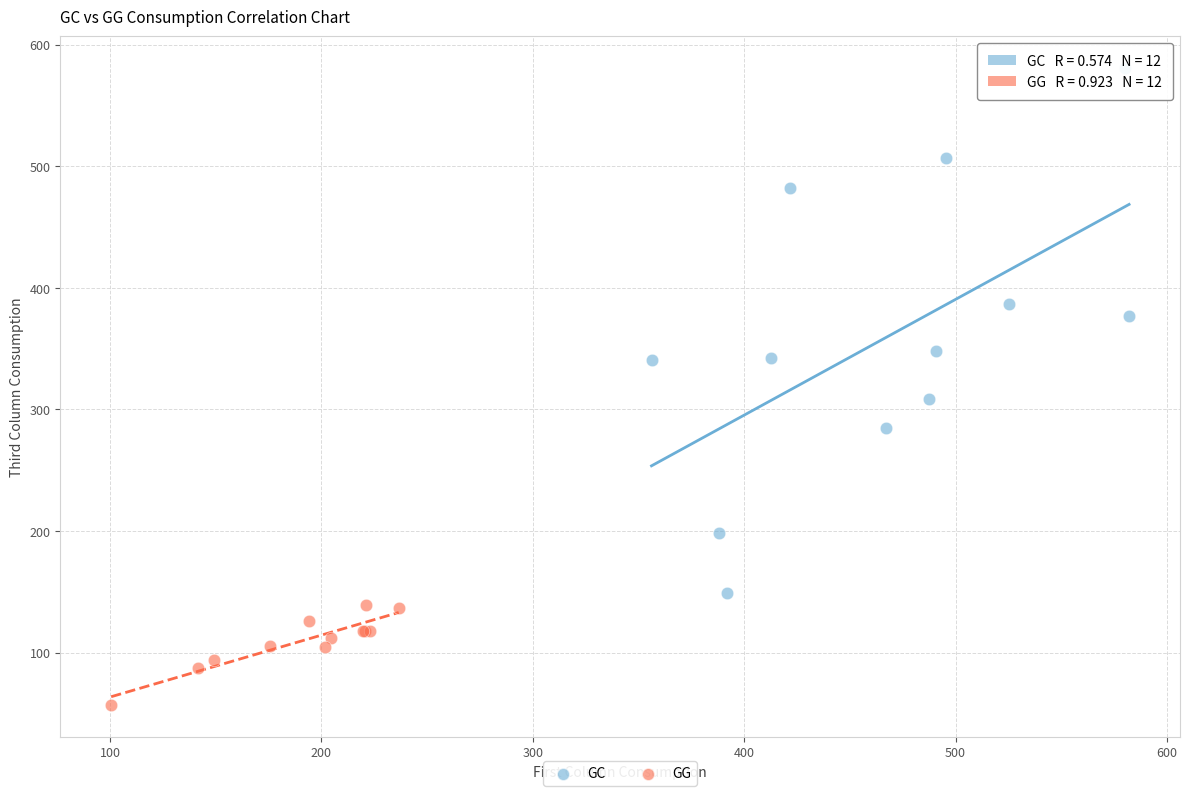

Which series reaches the minimum Y coordinate?

GG